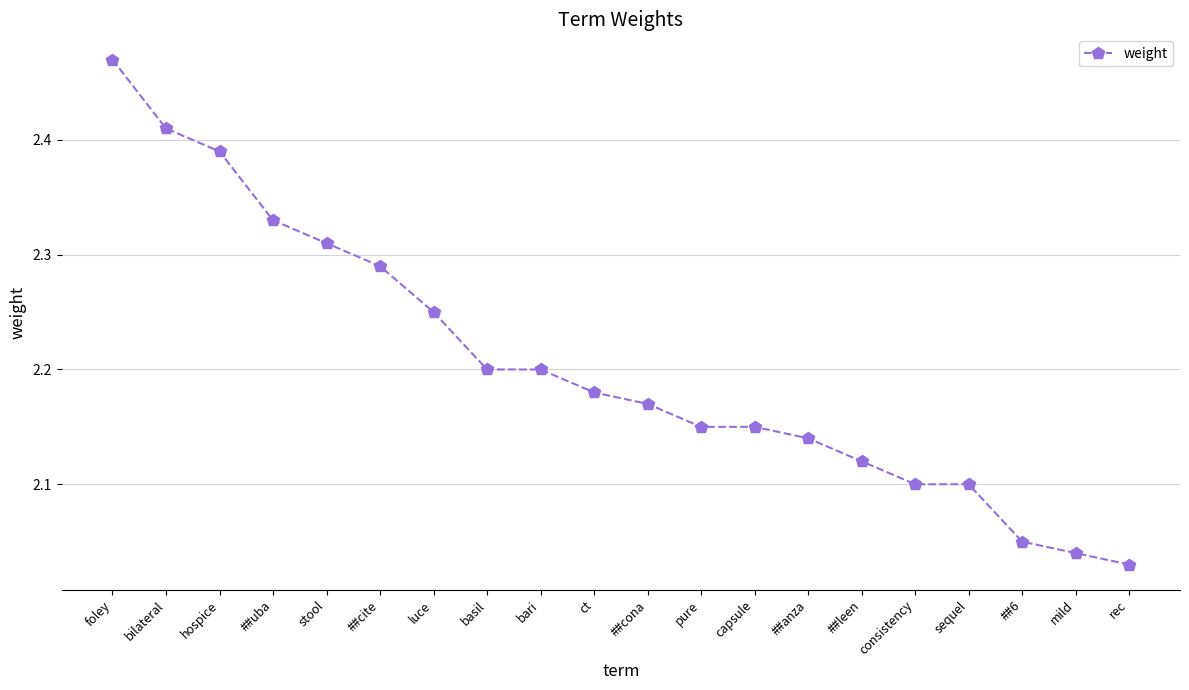

Which label corresponds to the largest value in the chart?

foley